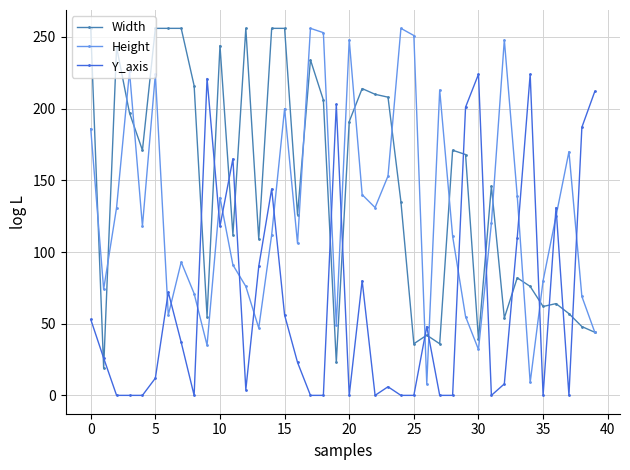

Rank the series by their average value, from lowest to highest.

Y_axis, Height, Width